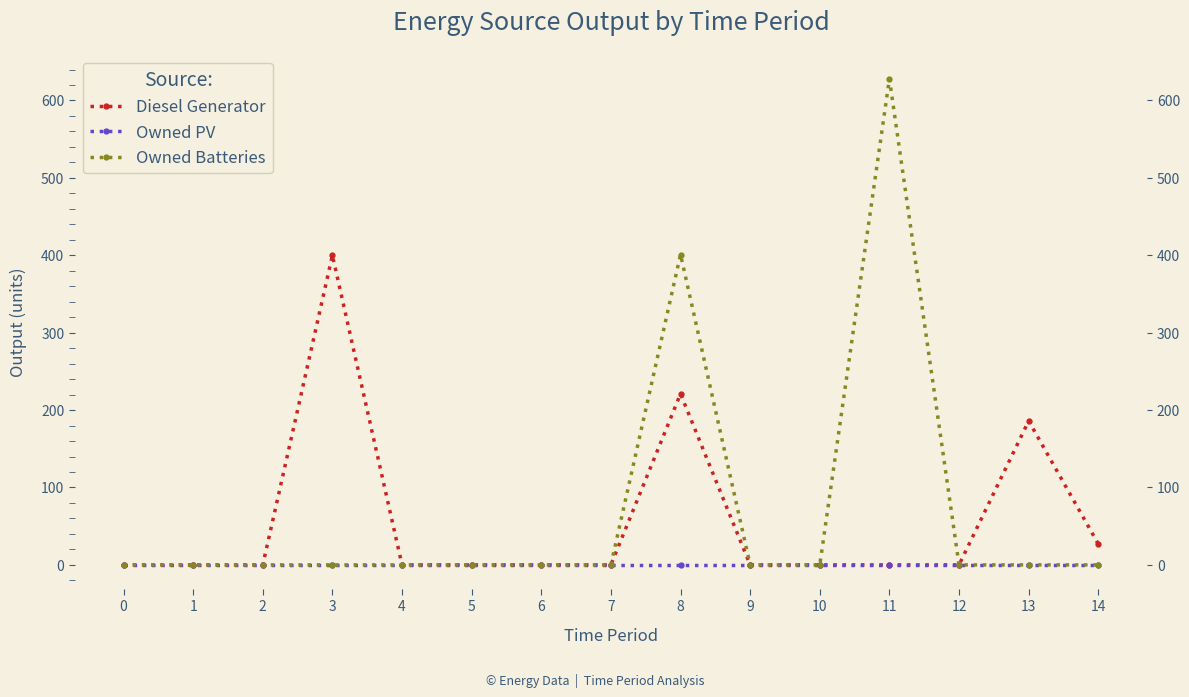

At which category does Diesel Generator reach its first local peak?

3